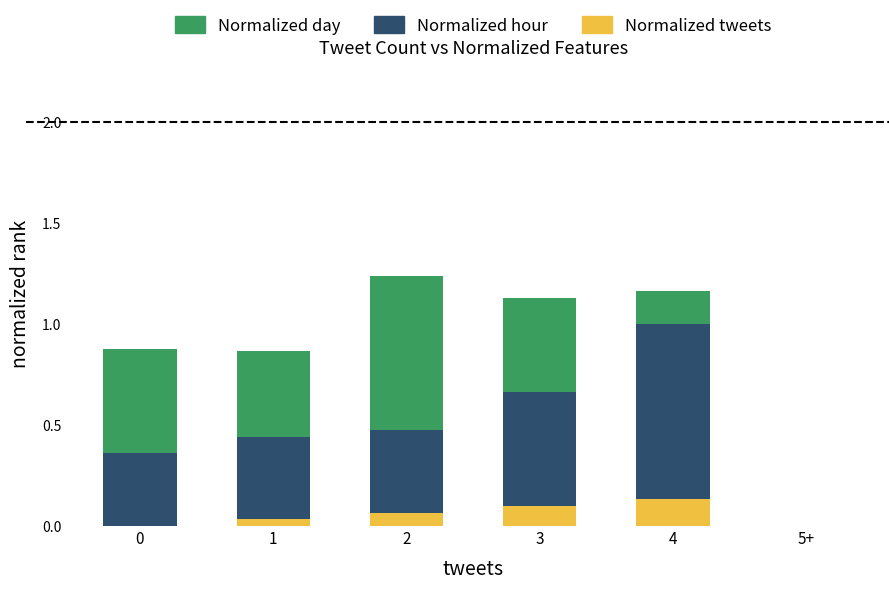

What is the sum of all Normalized tweets values?

0.3